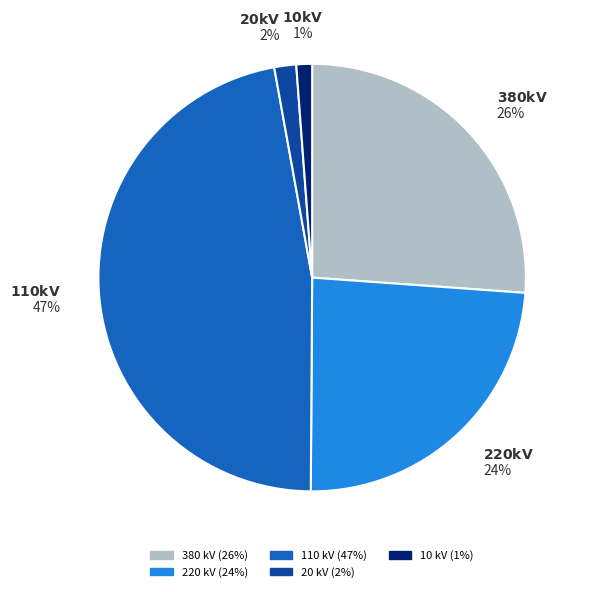

Does any single category account for the majority?

No